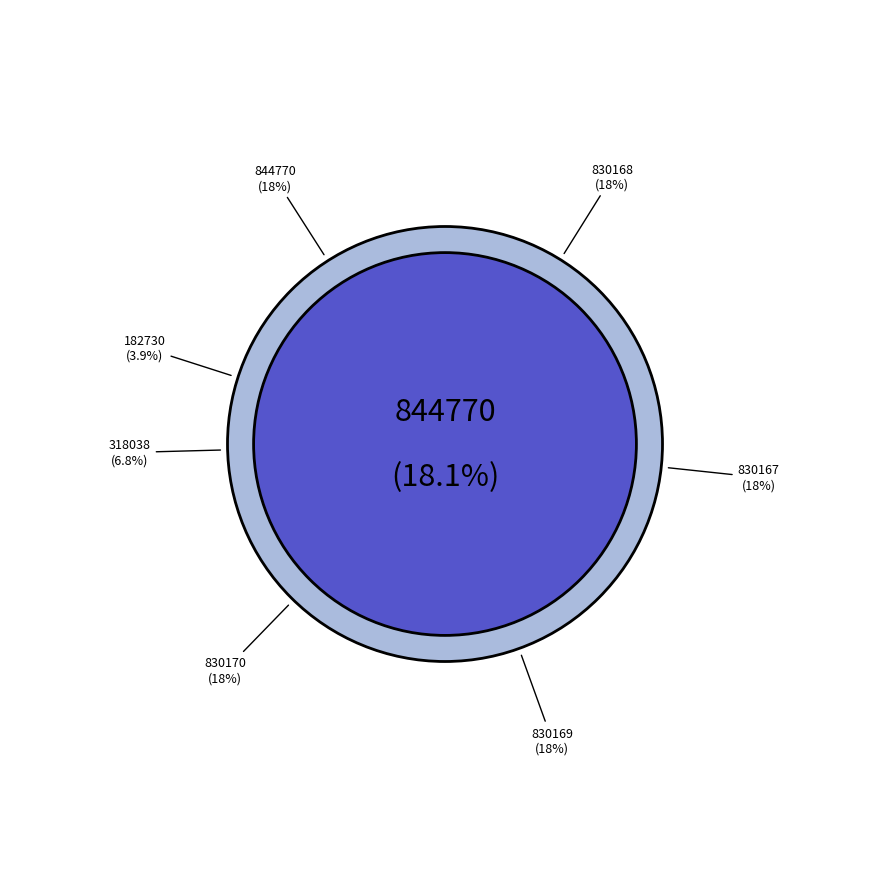

Count the number of slices in the pie.

7